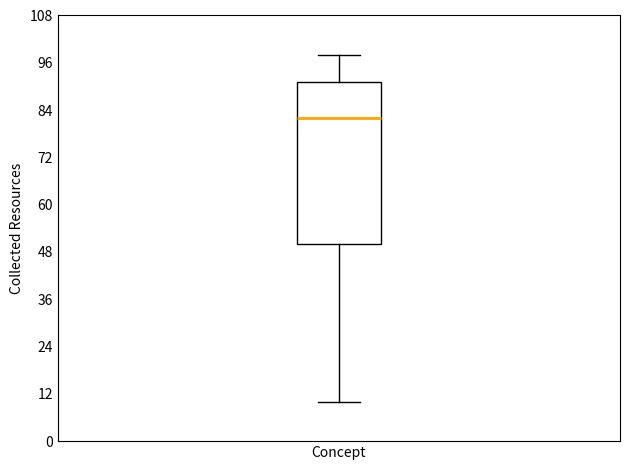

Transcribe this box plot: give where the median line is, the range the box spans, and where the two whiskers end, as read against the y-axis. The values are not printed on the chart, so give them approximately, as read against the axis.

median 82, box 50 to 92, whiskers 10 to 98